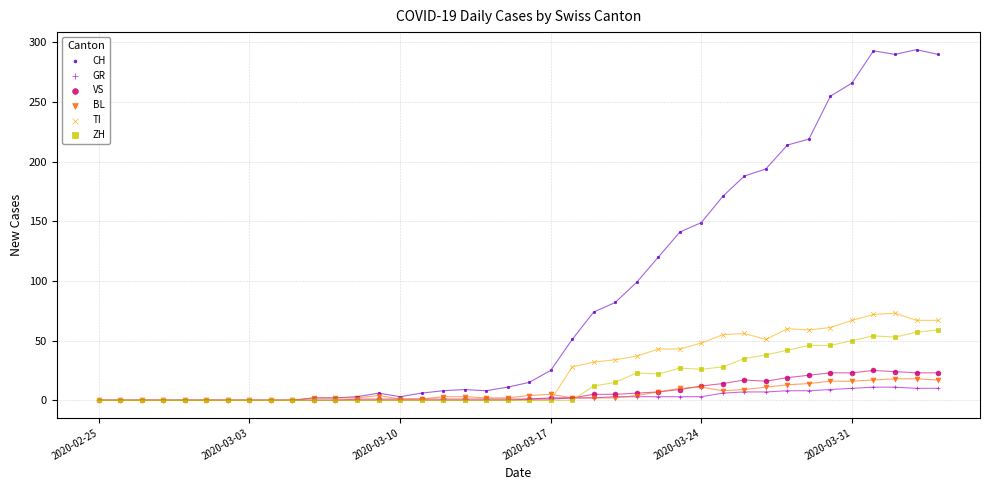

What are all the series names shown in the legend?

CH, GR, VS, BL, TI, ZH